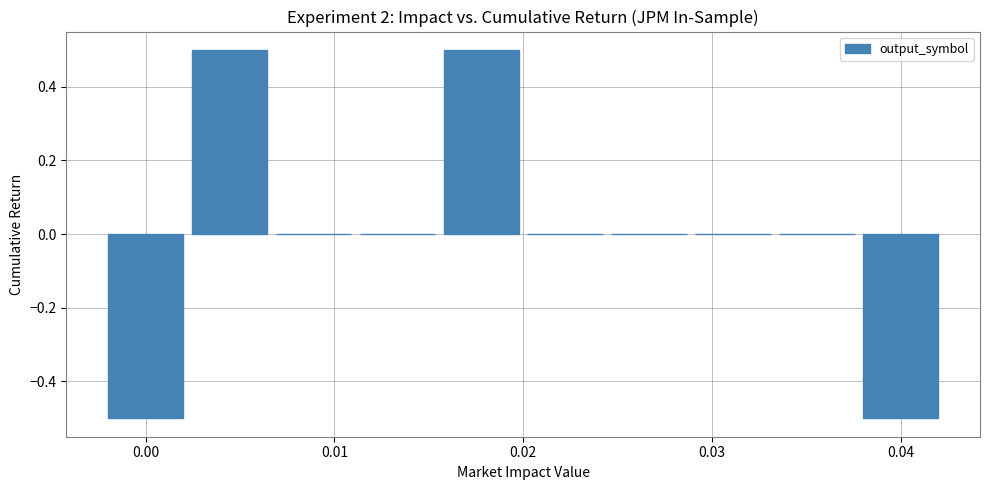

What is the maximum value shown in the chart?

0.5